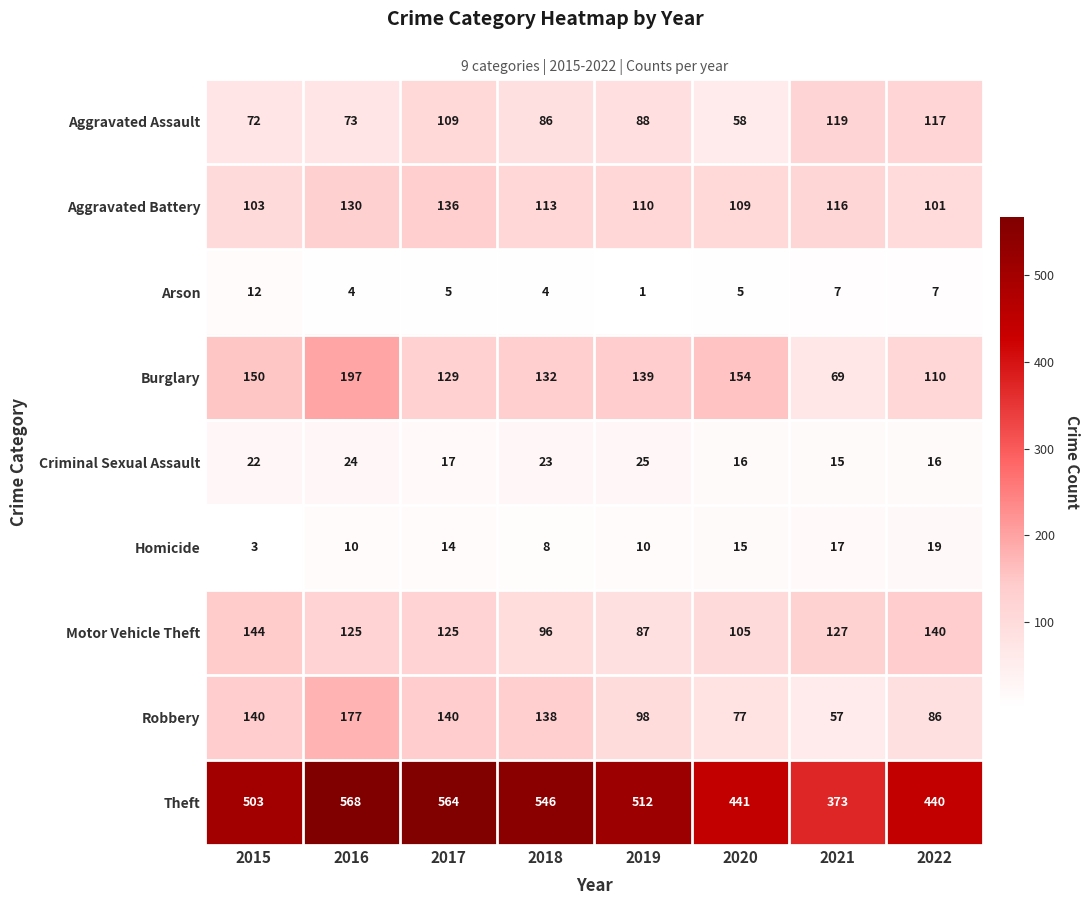

What is the smallest value displayed?

1